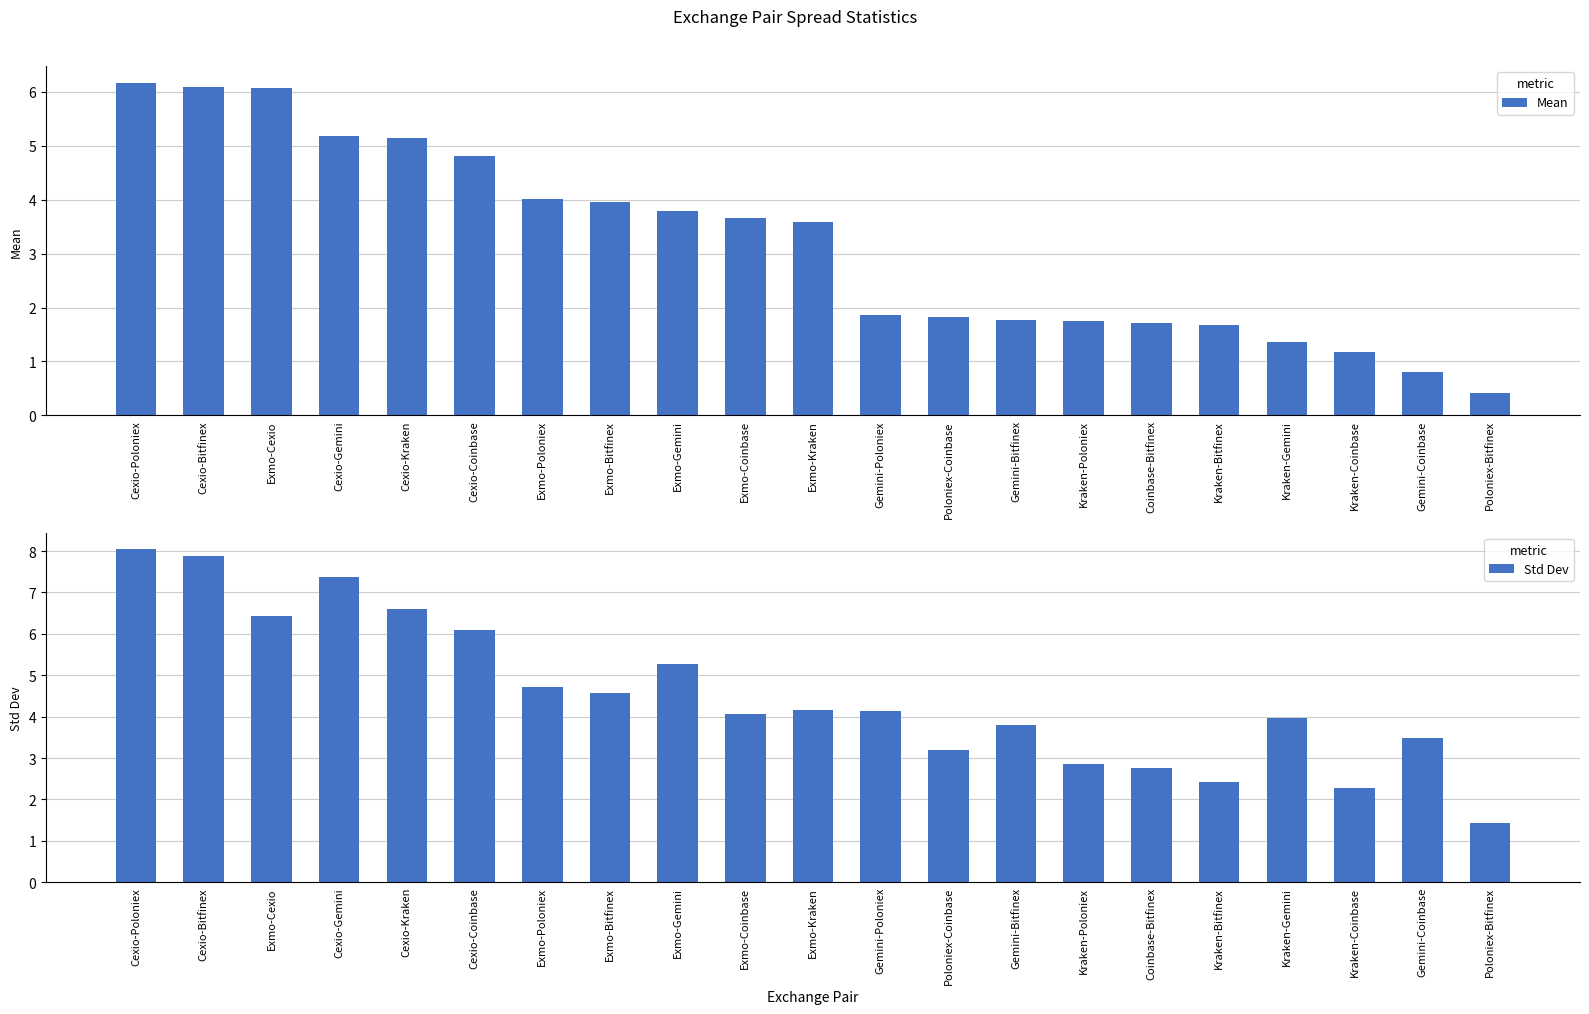

What is the spread (max minus min) of values at Kraken-Gemini?

2.6